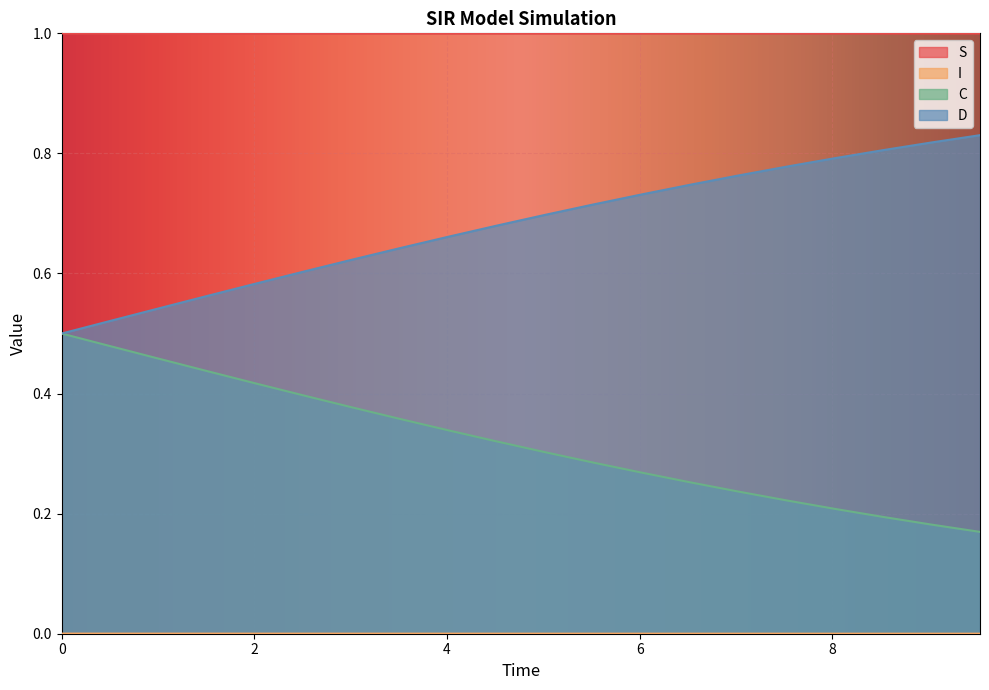

Between 8.528428093645484 and 9.531772575250836, which series saw the biggest shift?

D